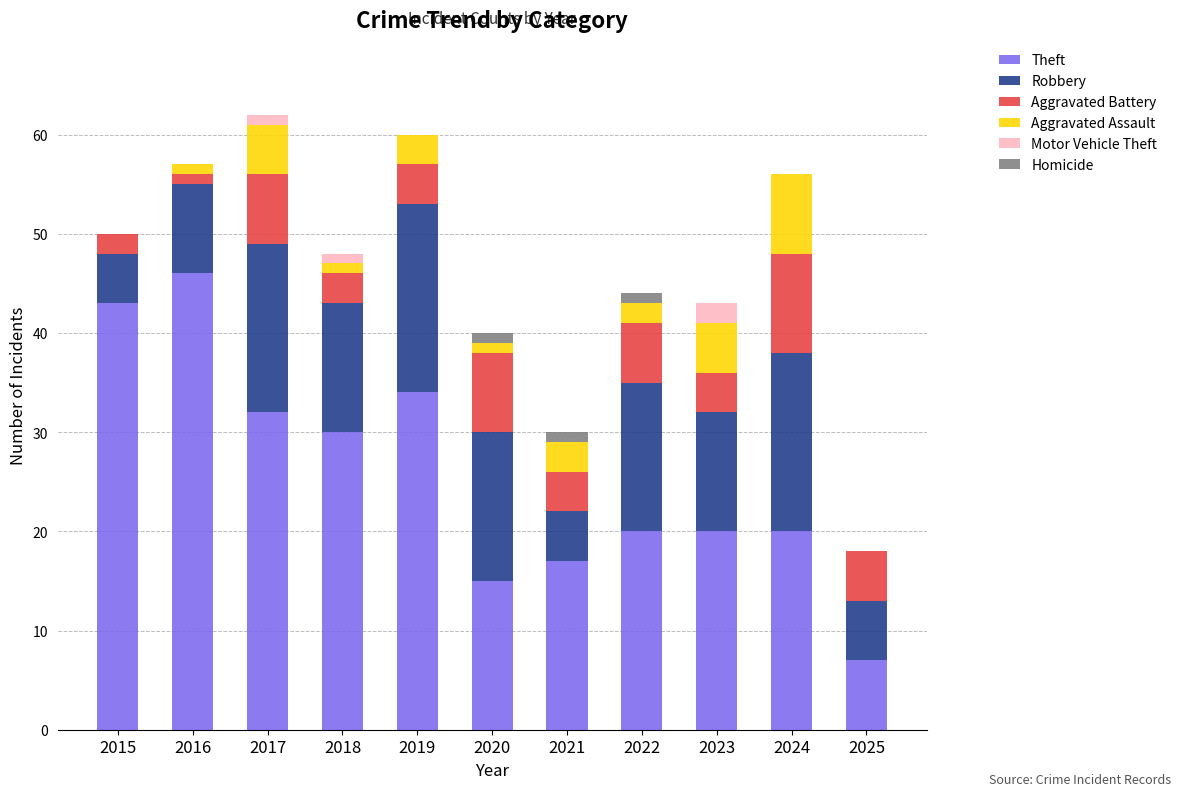

What is the total value across all series at 2019?

60